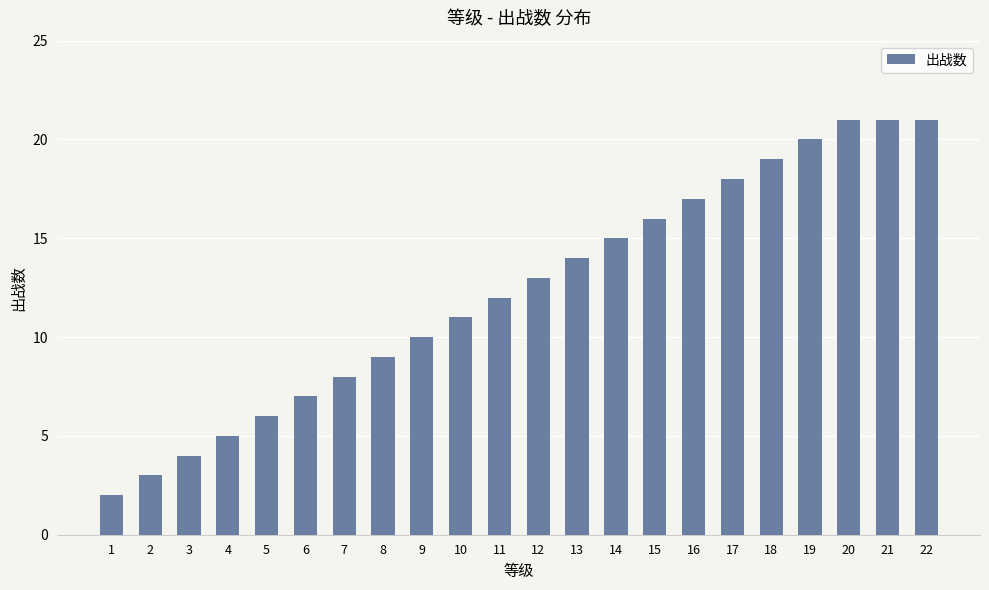

Where is the data nearest to the value 11?

10